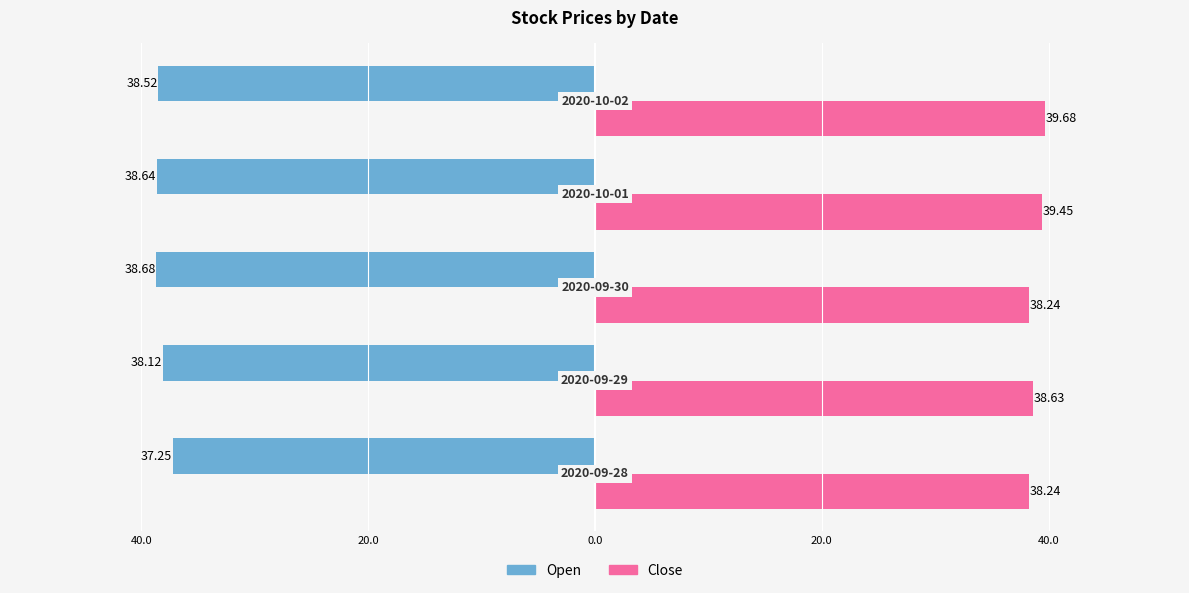

Reading left to right, extract all data points from this chart.

Open: -37.2	-38.1	-38.7	-38.6	-38.5
Close: 38.2	38.6	38.2	39.5	39.7